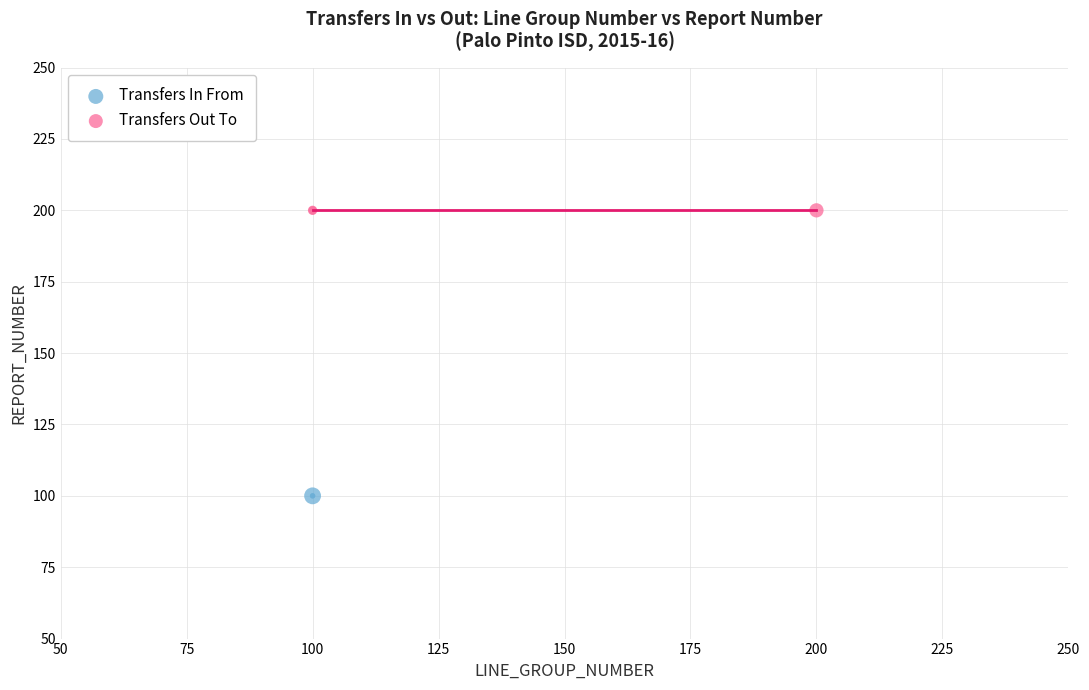

Which series reaches the minimum Y coordinate?

Transfers In From